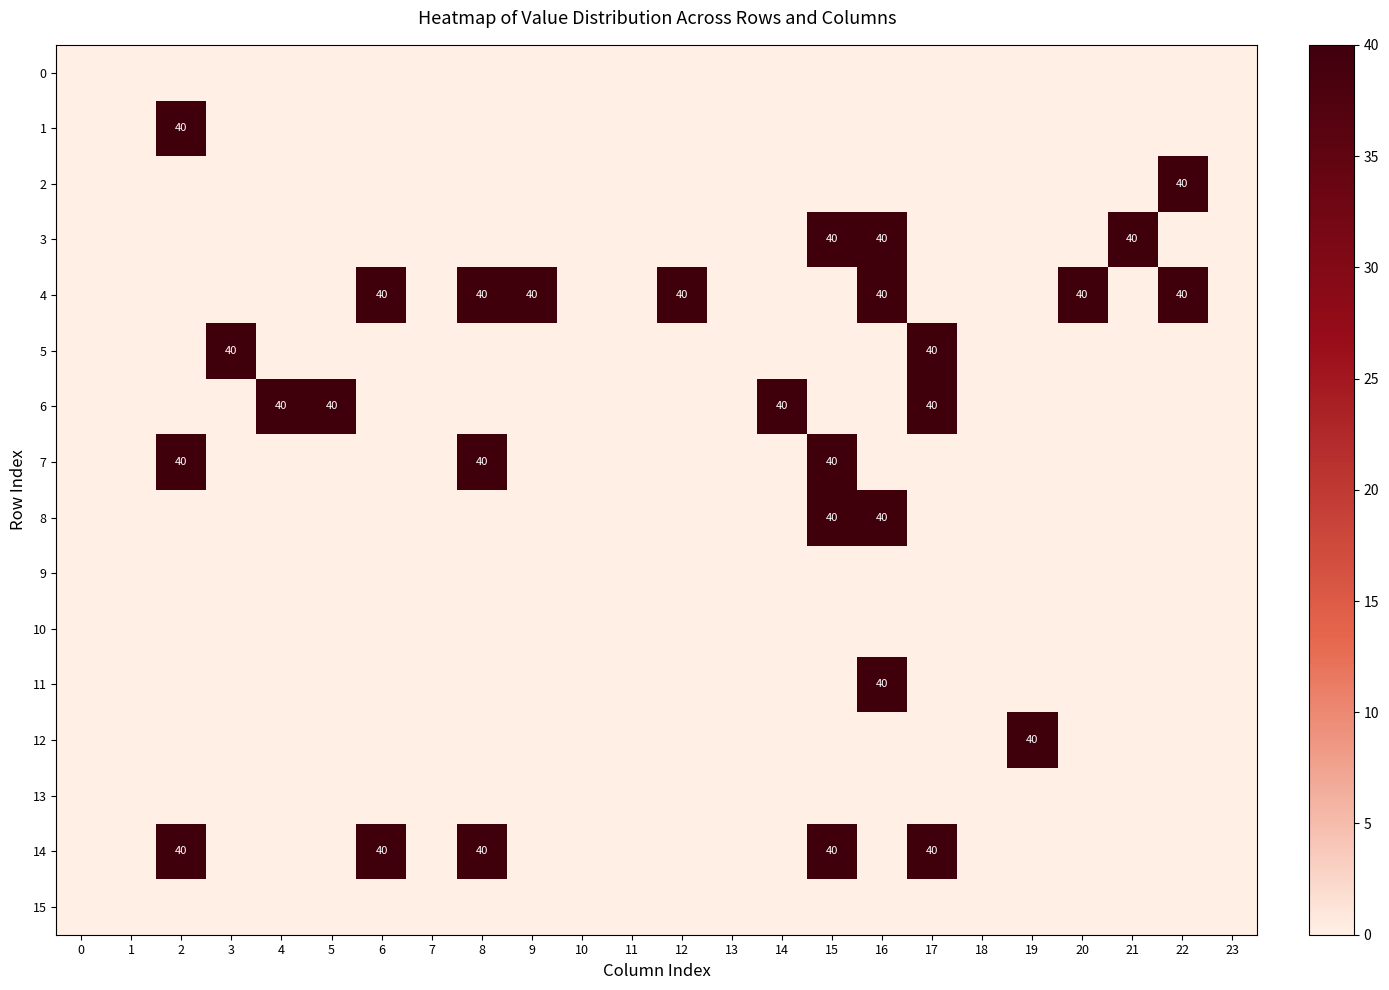

Between 5 and 10, which series saw the biggest shift?

6